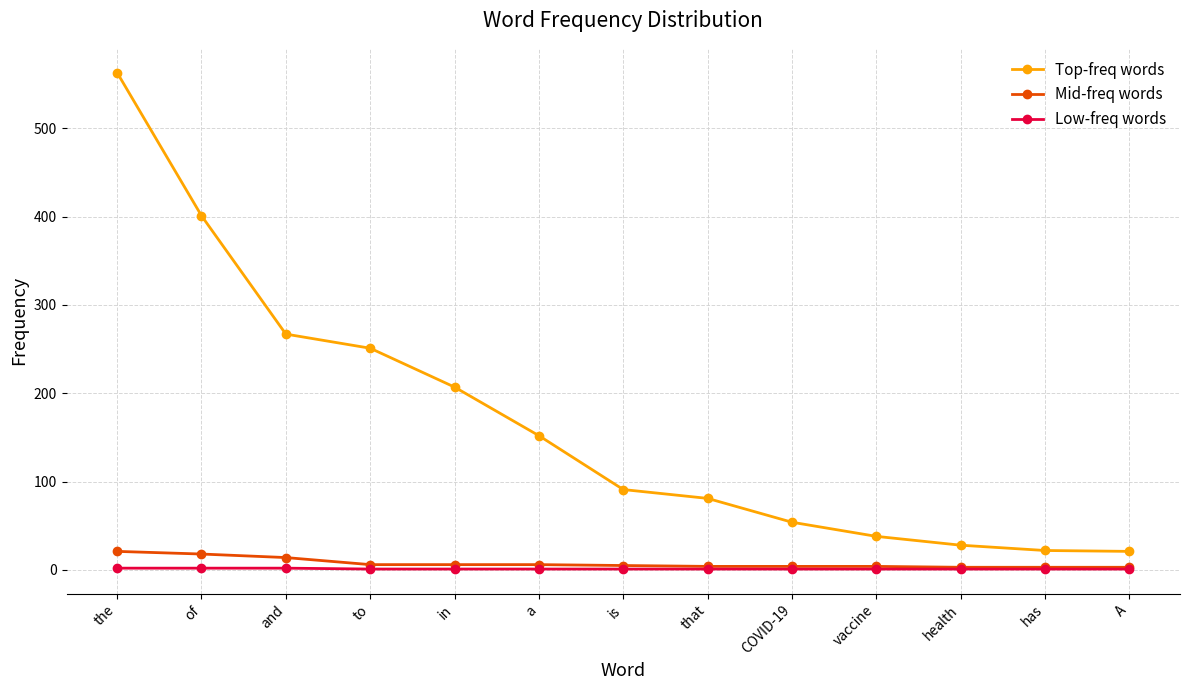

What is the value of the Top-freq words point at the 9th from the left?

54